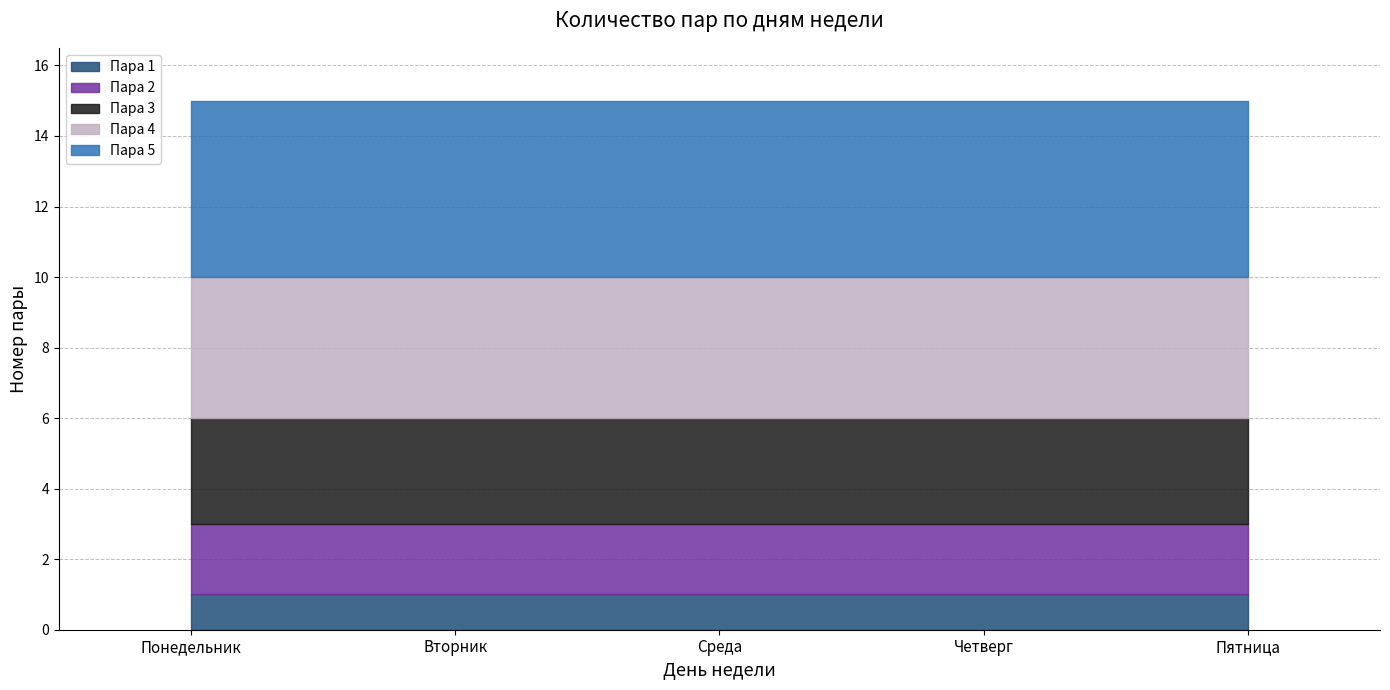

Is it true that Пара 4 equals 4 at Четверг?

True